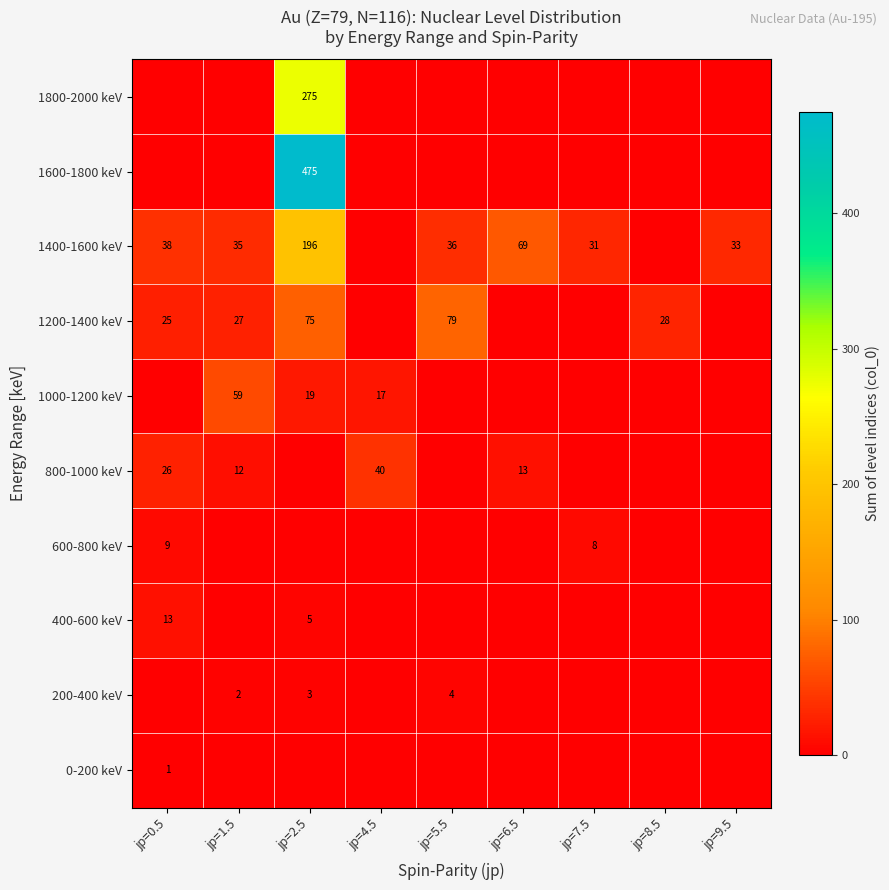

At how many categories does at least one series exceed 223?

1